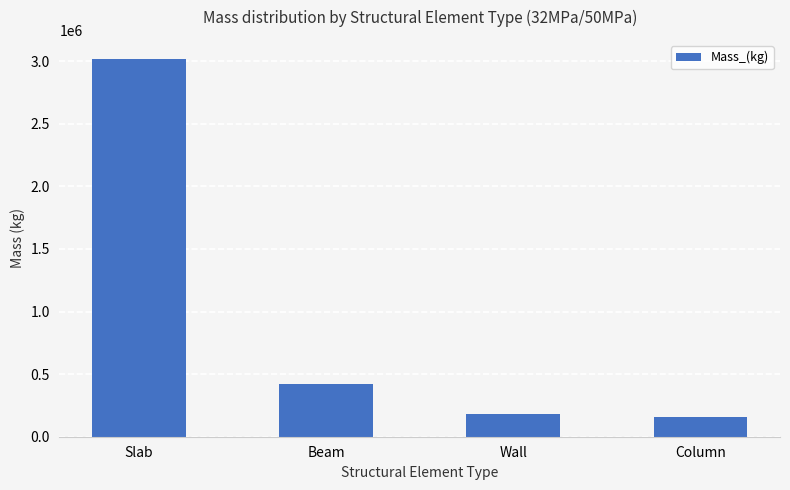

Reading left to right, what are all the values shown in this chart?

Slab=3018451.4	Beam=417255.0	Wall=184954.2	Column=158501.1